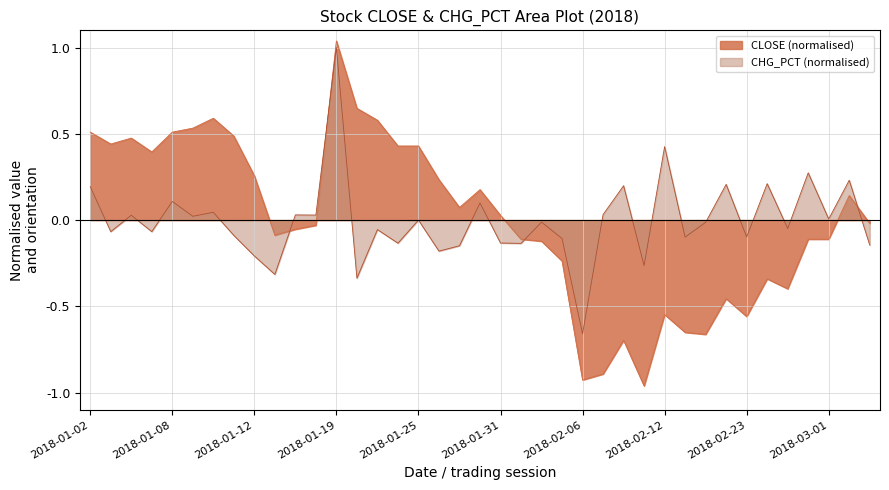

What is the lowest value of the CLOSE series?

-1.0